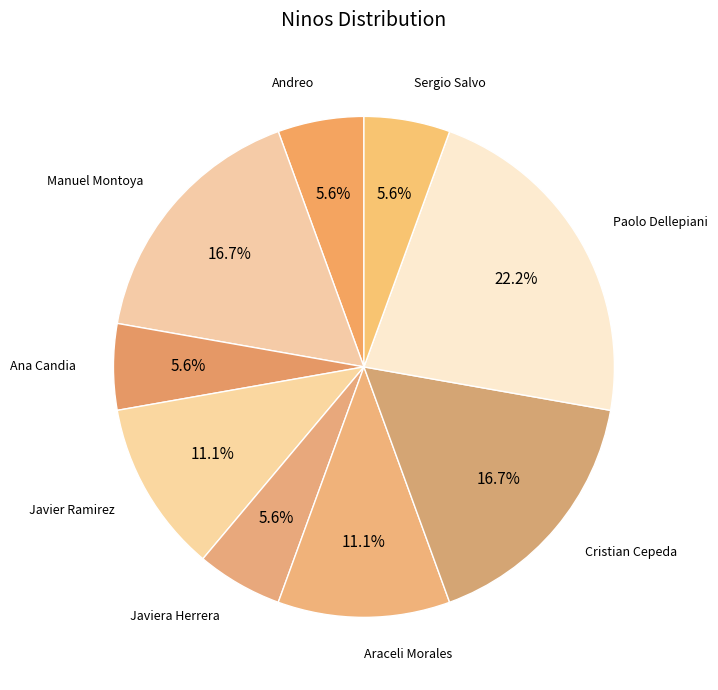

What is the largest slice in the pie chart?

Paolo Dellepiani